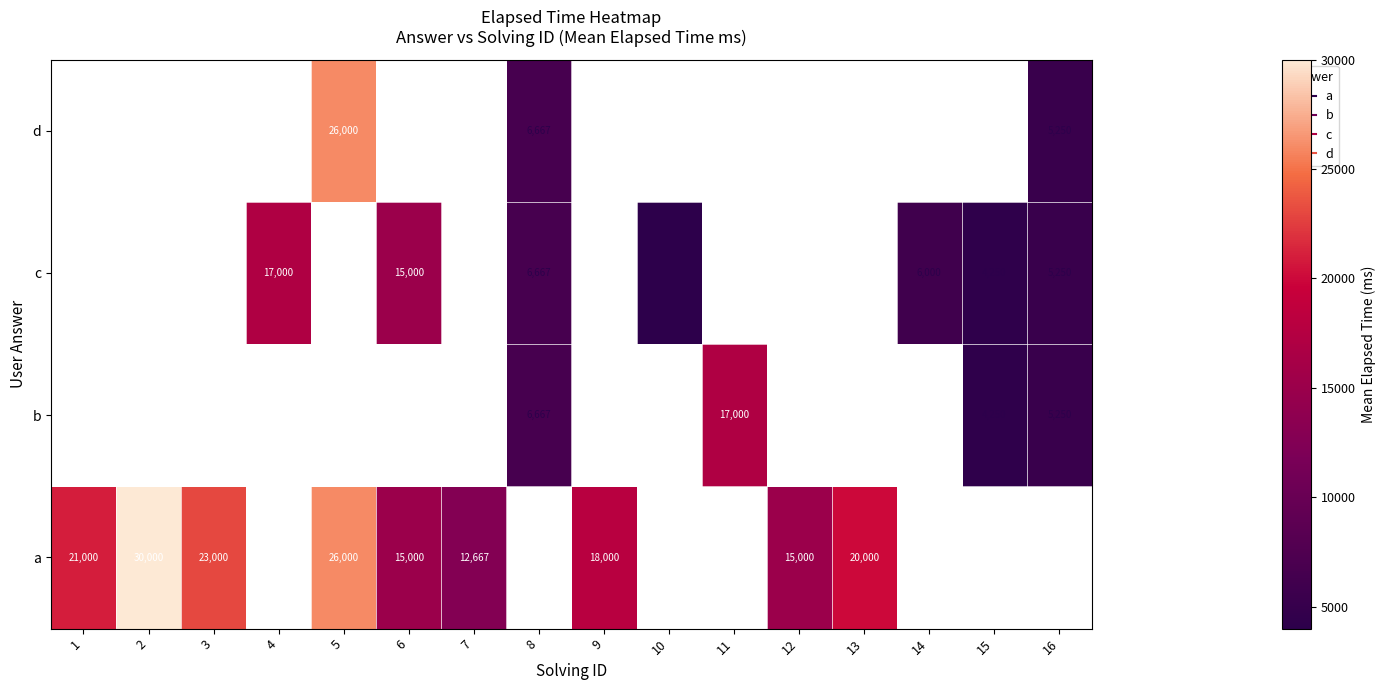

Is it true that c equals 5250.0 at 16?

True